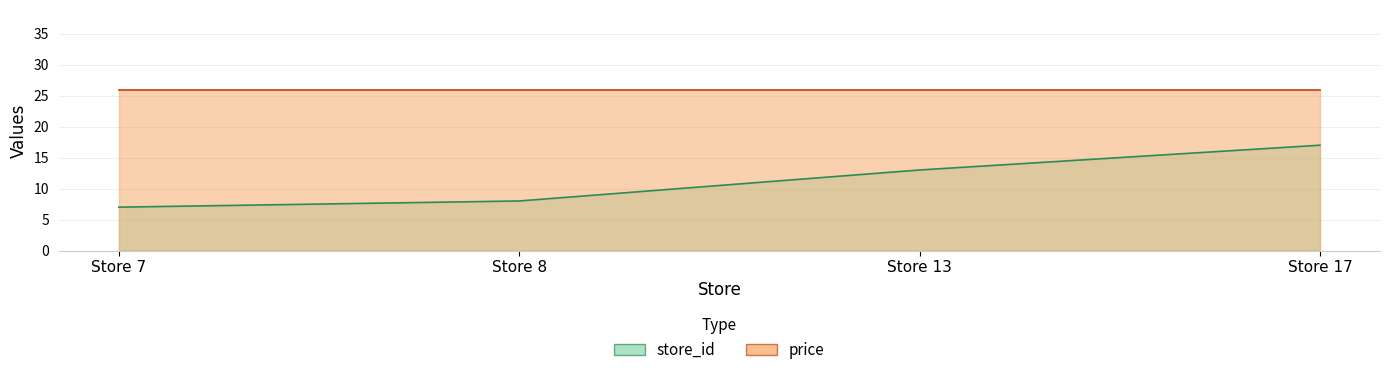

Does the chart display data point markers on the line(s)?

No